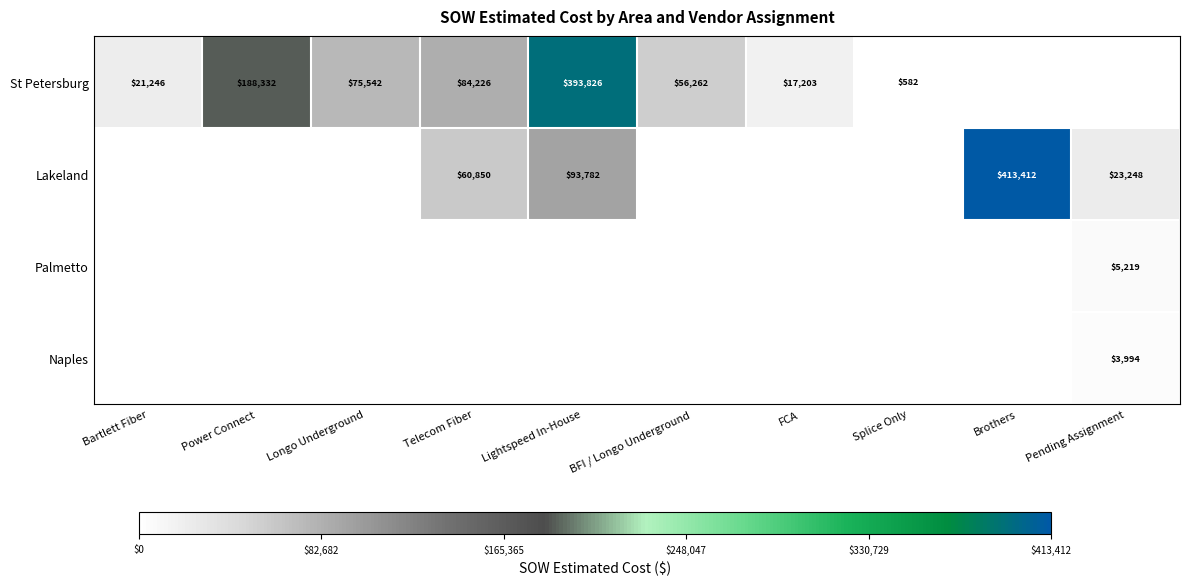

Count the number of data series in this chart.

4